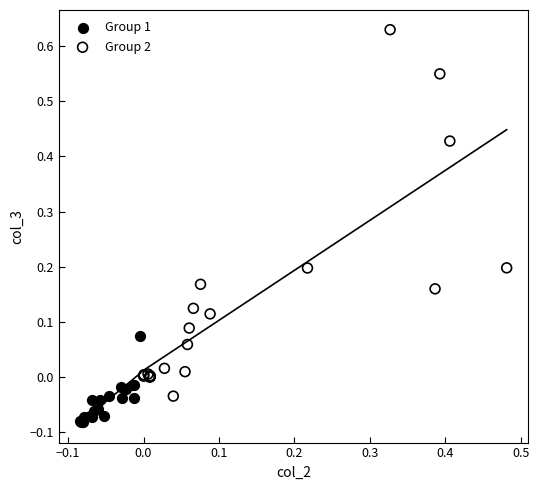

What are all the series names shown in the legend?

Group 1, Group 2